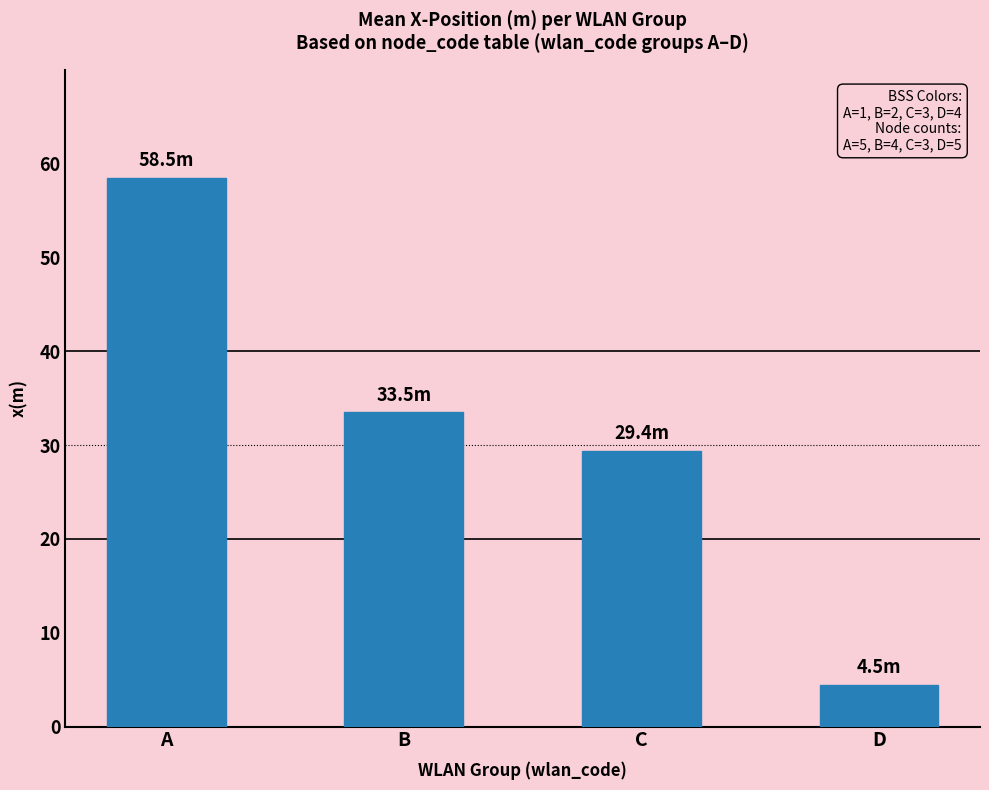

How many data points does each series have?

4